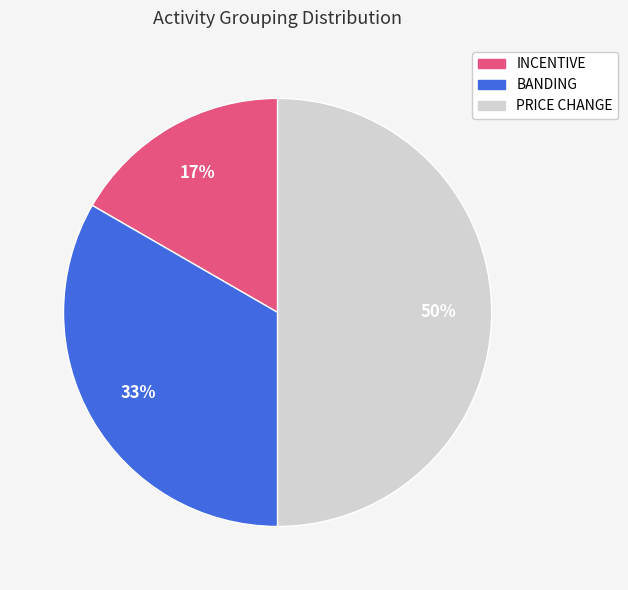

To the nearest percent, what portion does PRICE CHANGE represent?

50%